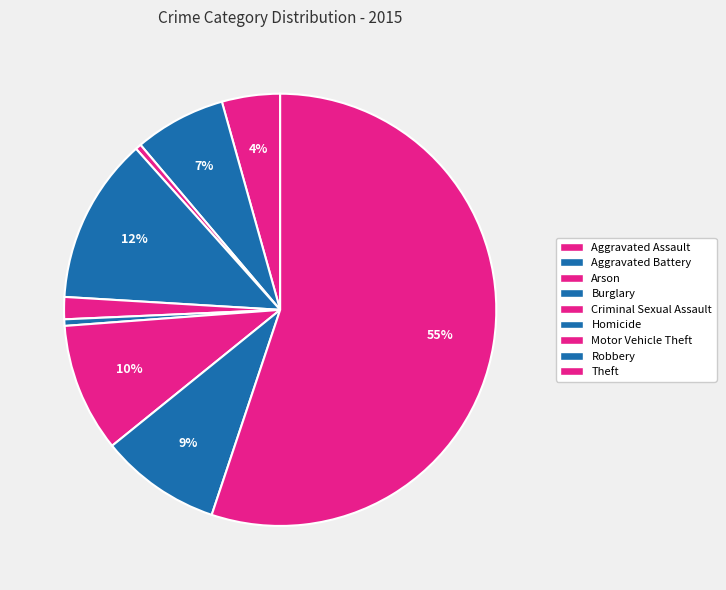

To the nearest percent, what is the difference between the largest and smallest slice percentages?

55%